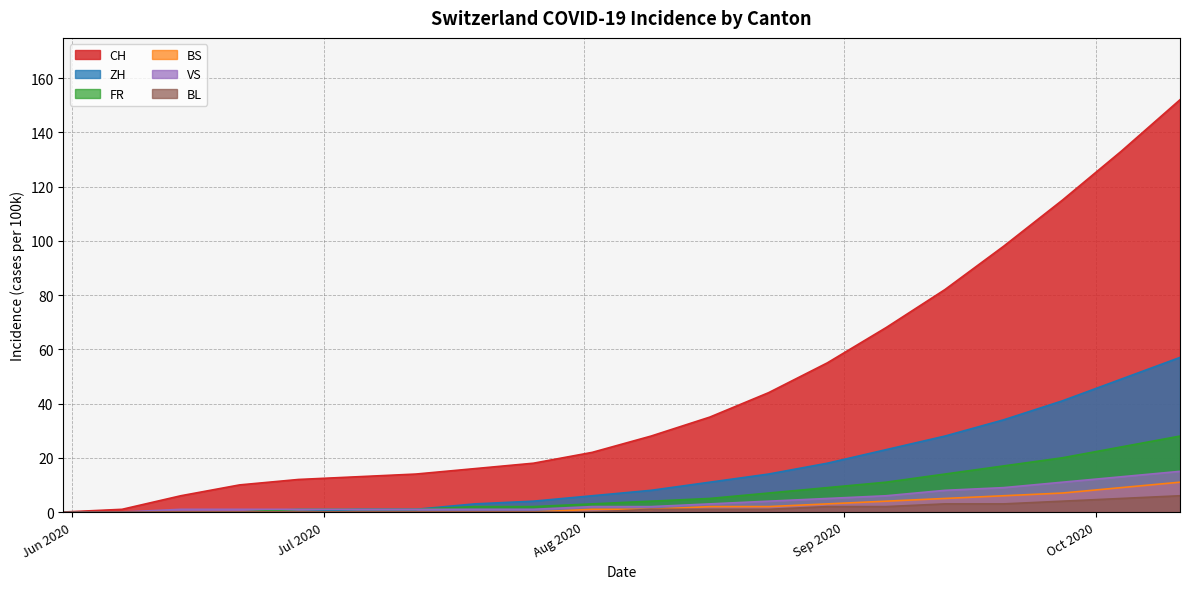

What are all the series names shown in the legend?

CH, ZH, FR, BS, VS, BL